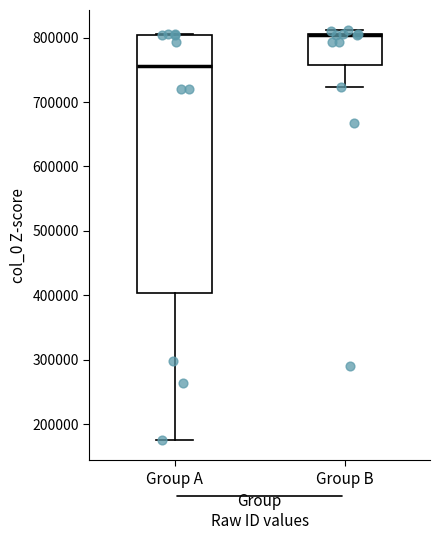

Comparing the boxes themselves (not the whiskers), which one is the tallest?

Group A